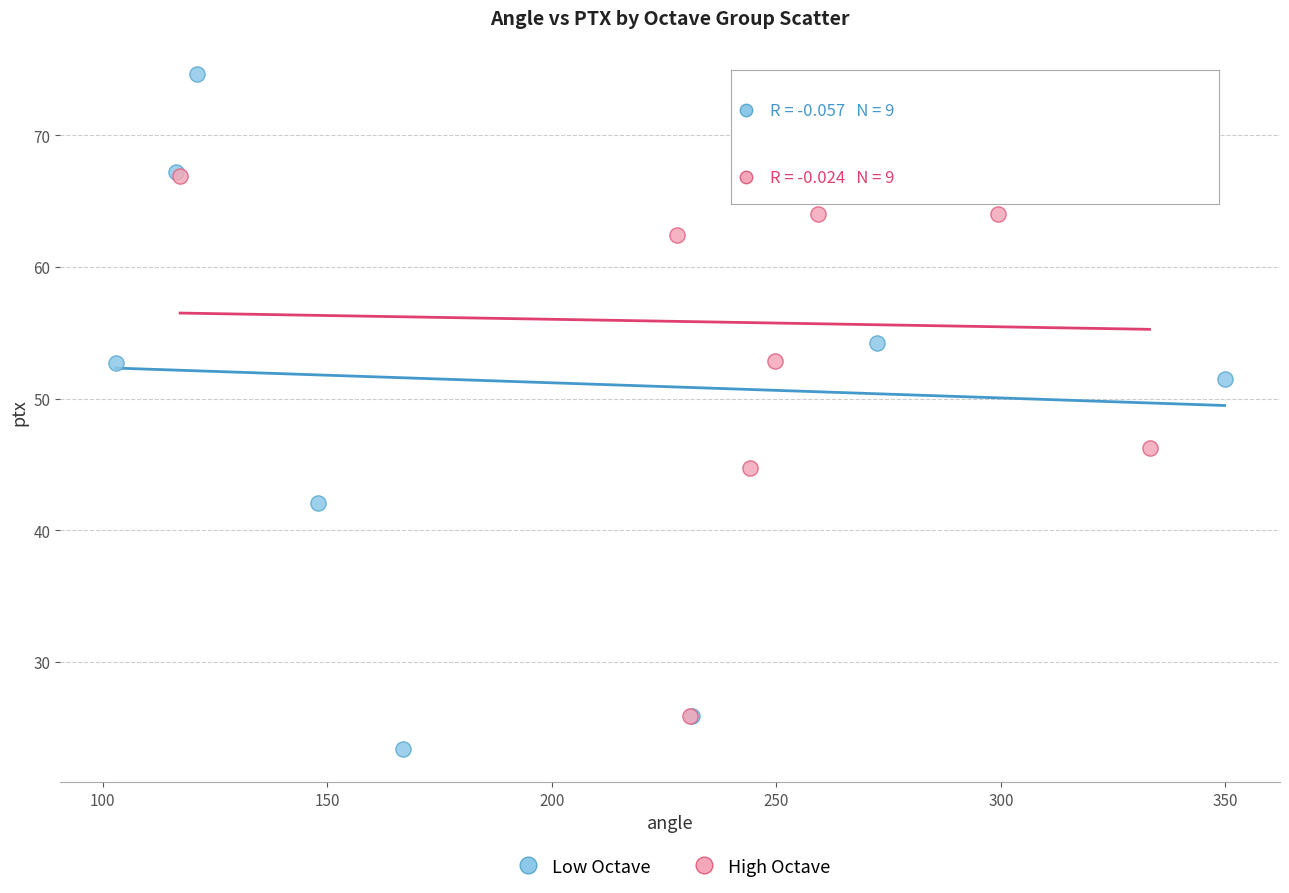

Which series has the largest Y range (max minus min)?

Low Octave